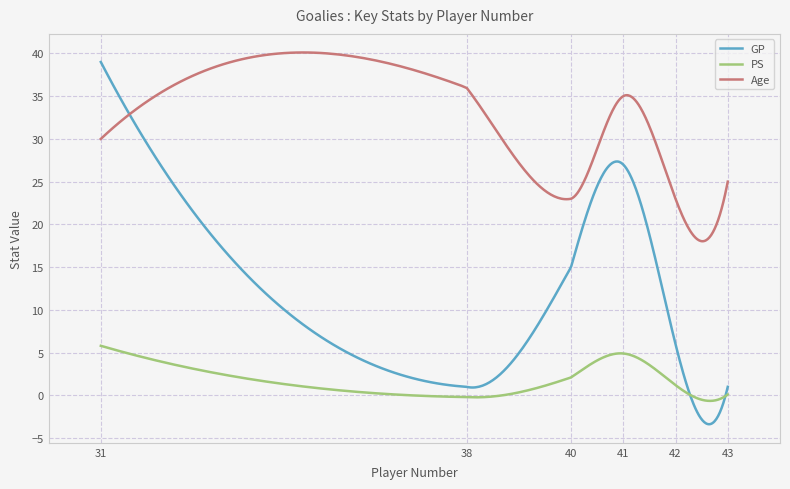

Which series has the largest range (max minus min)?

GP